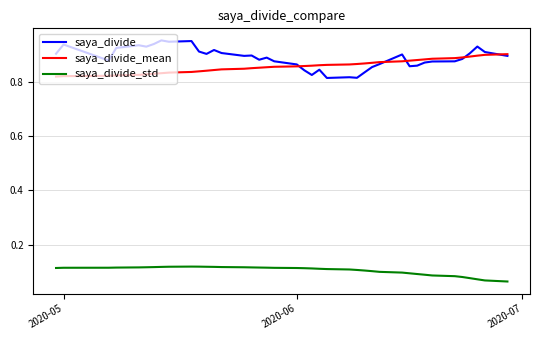

True or false: saya_divide and saya_divide_std intersect in this chart.

False